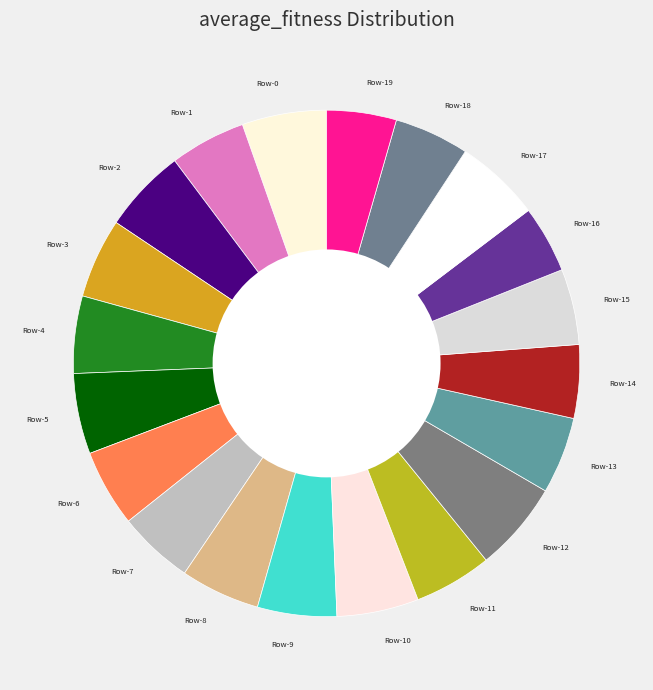

Do Row-19 and Row-8 together represent more than half of the pie?

No